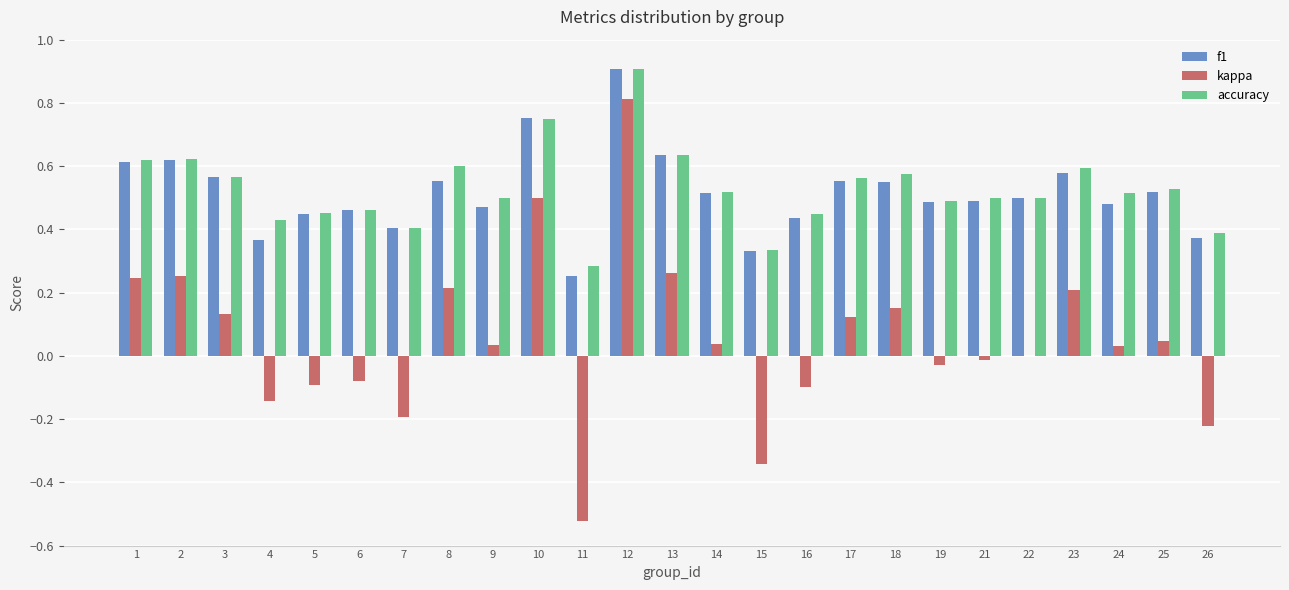

The f1 series shows 0.5 at 24. True or false?

True